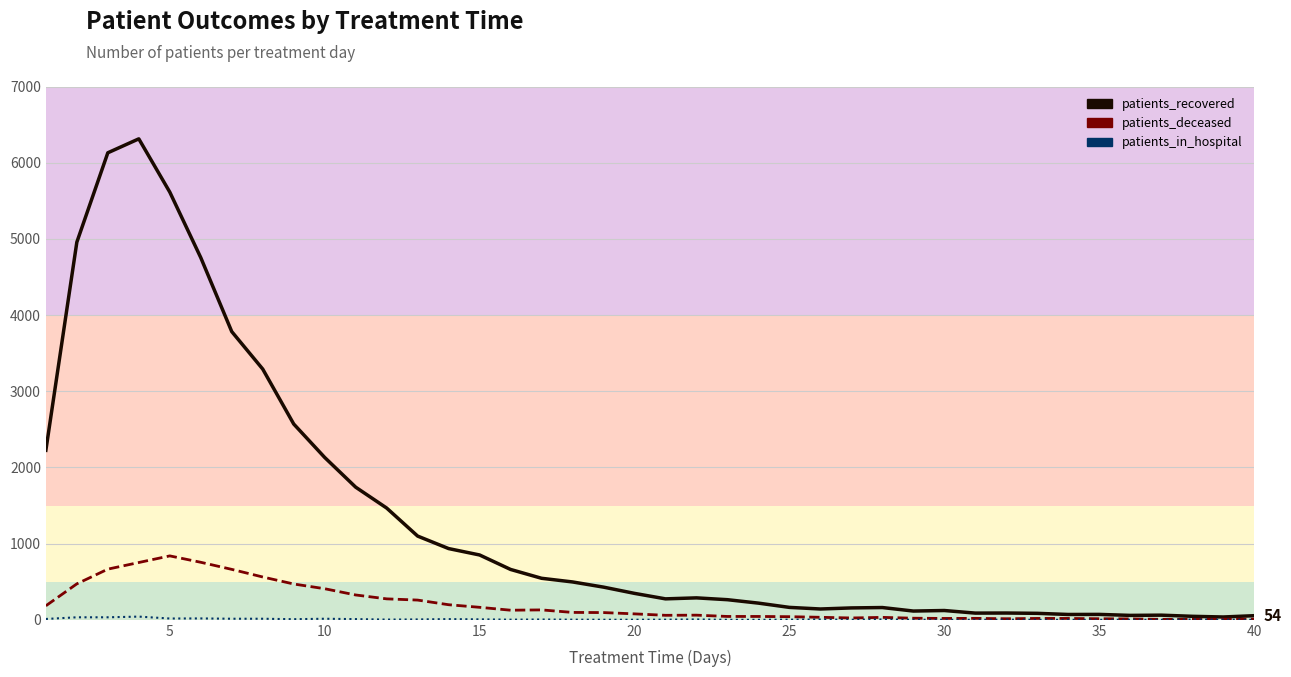

How many distinct data groups are displayed?

3